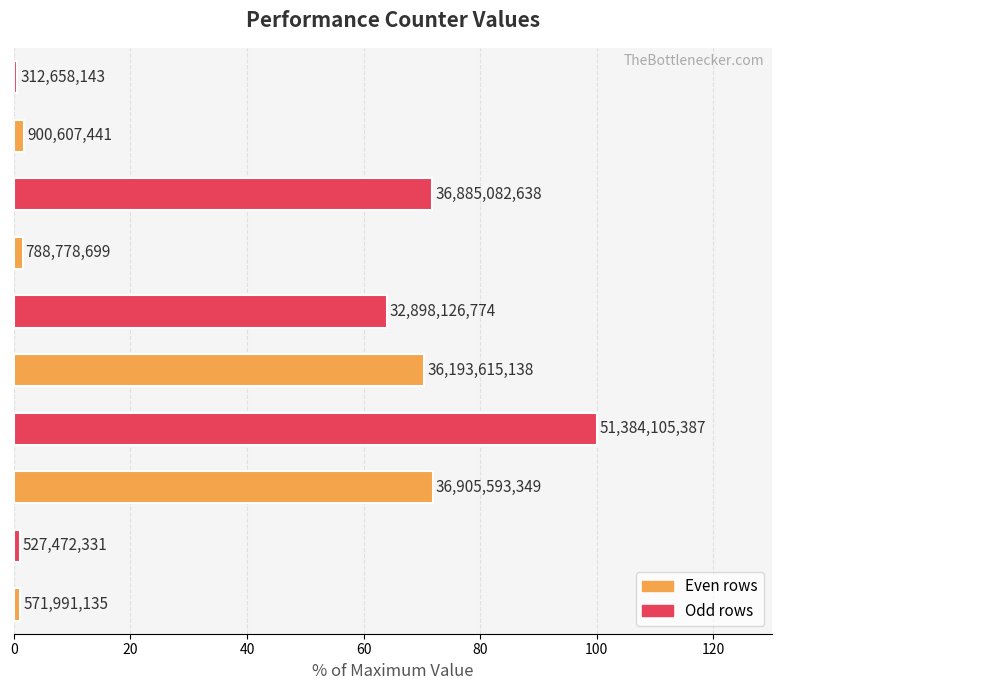

Does the chart contain any negative values?

No